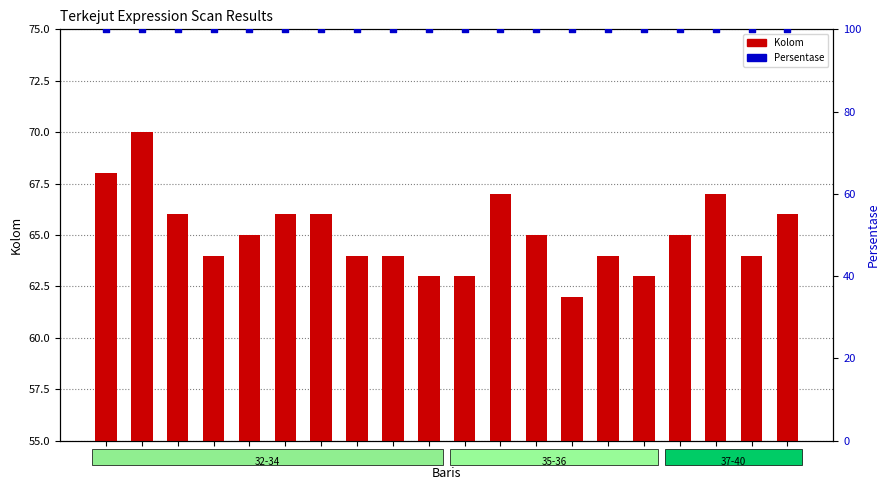

Which series has the largest total across all categories?

Persentase